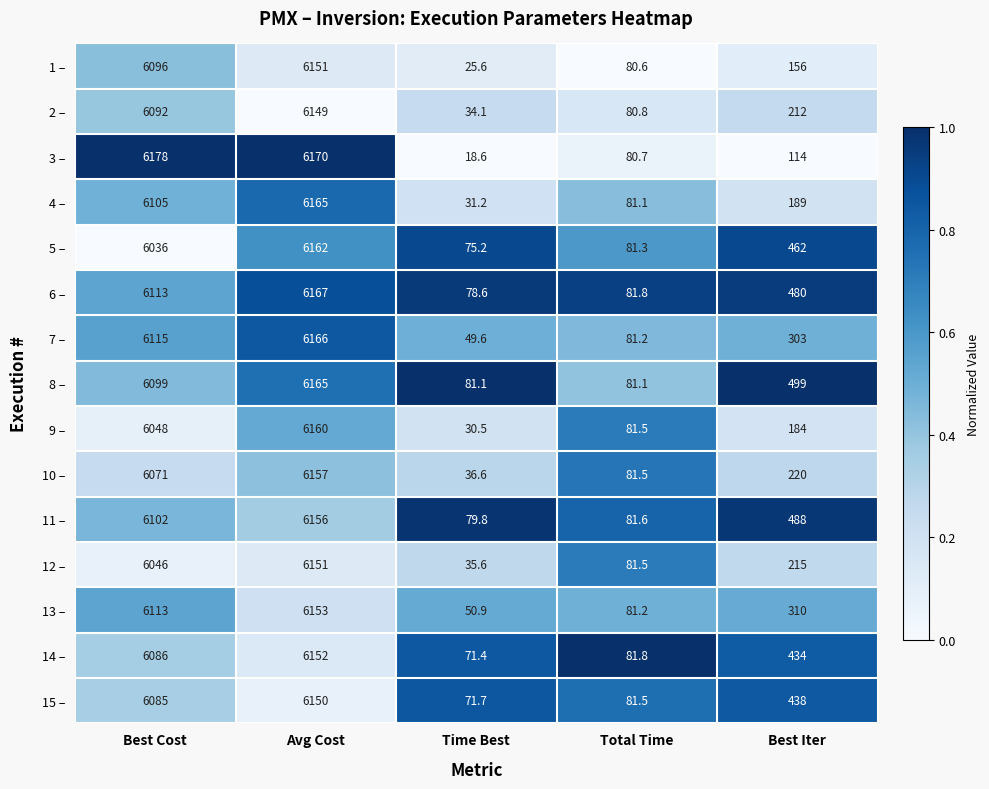

List the labels in order of 14 – value, largest first.

Avg Cost, Best Cost, Best Iter, Total Time, Time Best